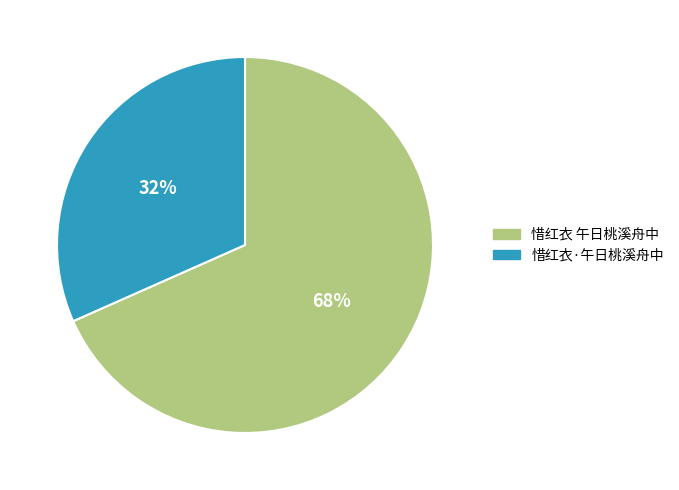

Which slice is the smallest?

惜红衣·午日桃溪舟中